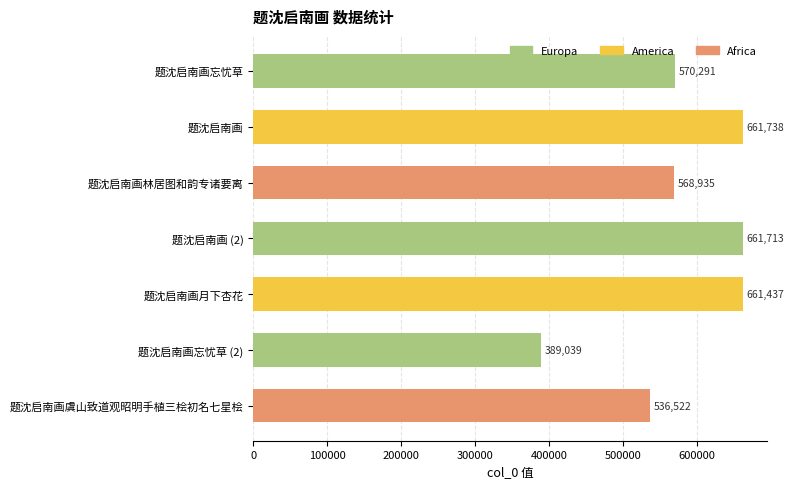

List the labels in order of value, smallest first.

题沈启南画忘忧草 (2), 题沈启南画虞山致道观昭明手植三桧初名七星桧, 题沈启南画林居图和韵专诸要离, 题沈启南画忘忧草, 题沈启南画月下杏花, 题沈启南画 (2), 题沈启南画